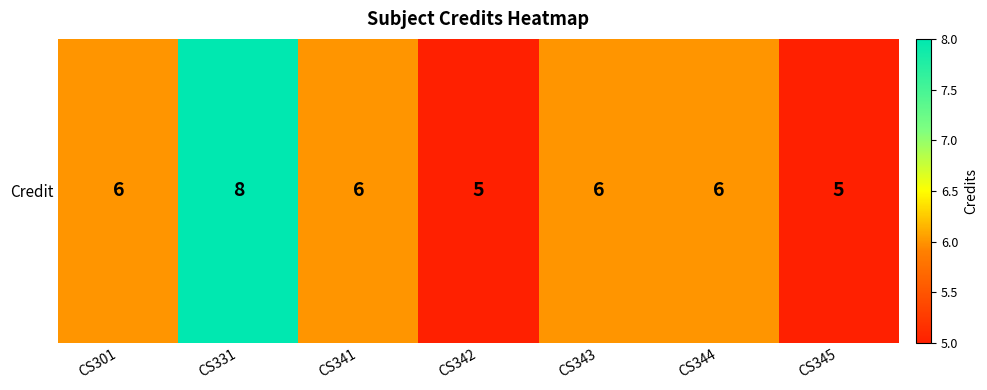

What is the difference between the maximum and second lowest values?

3